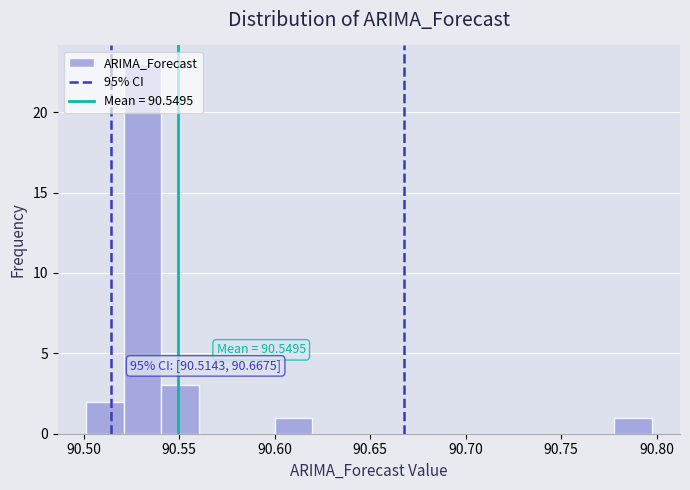

Around what value on the x-axis is the tallest bar? Give the approximate position of its centre, as read against the axis.

90.530